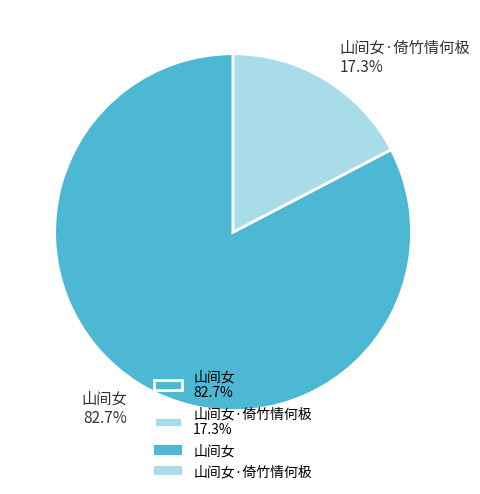

Which category accounts for the majority?

山间女 82.7%